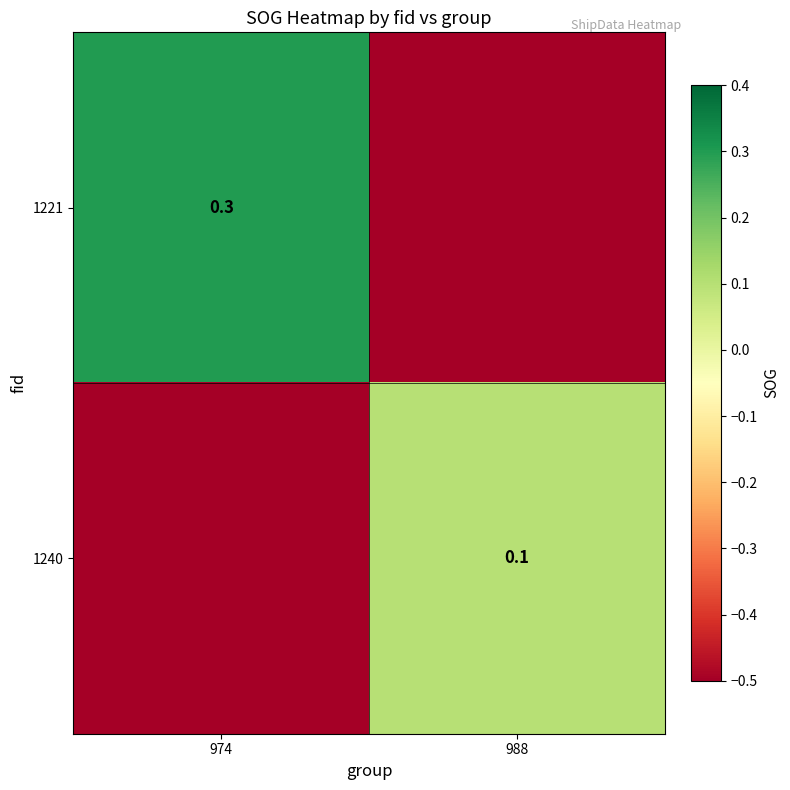

True or false: 1221 has a value of 0.3 at 974.

True